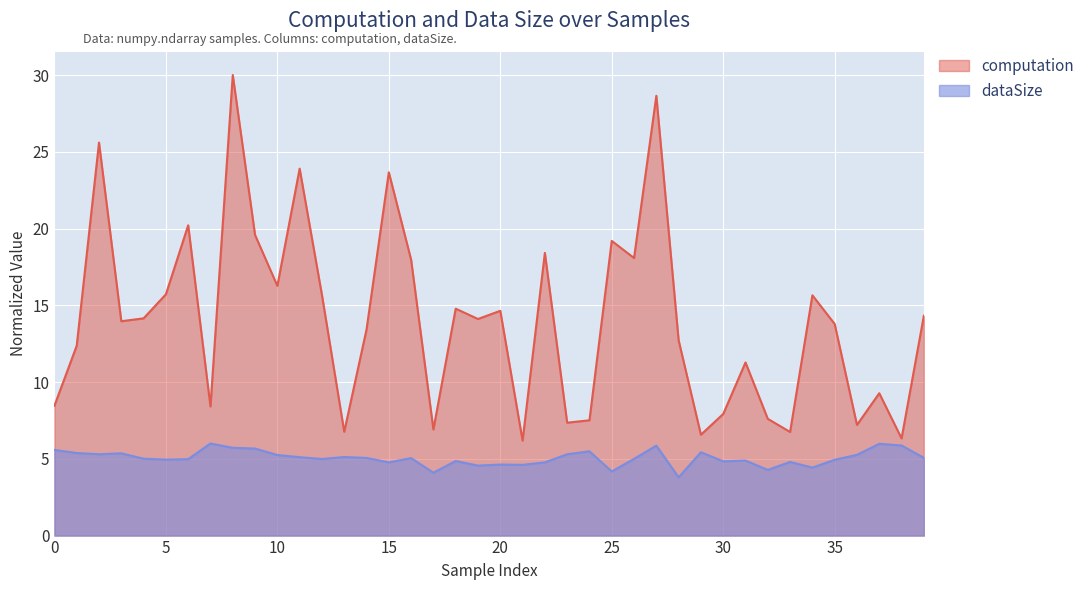

What is the total value across all series at 21?

10.8